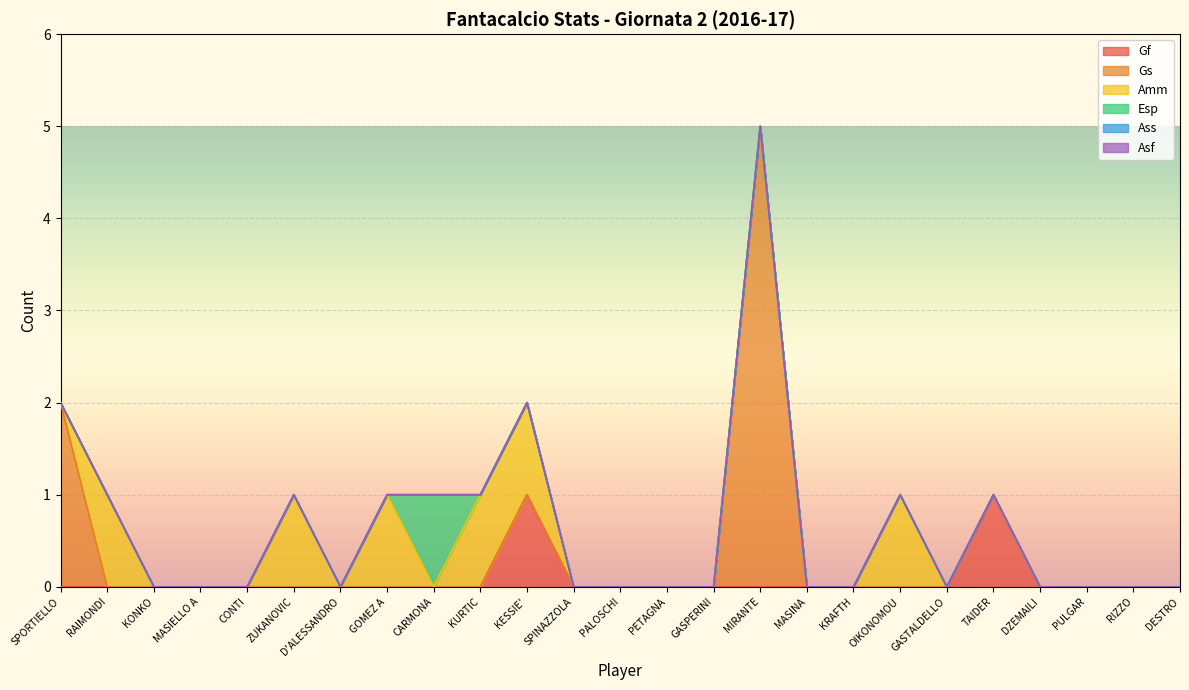

Rank the categories by Gf value from highest to lowest.

KESSIE', TAIDER, SPORTIELLO, RAIMONDI, KONKO, MASIELLO A, CONTI, ZUKANOVIC, D'ALESSANDRO, GOMEZ A, CARMONA, KURTIC, SPINAZZOLA, PALOSCHI, PETAGNA, GASPERINI, MIRANTE, MASINA, KRAFTH, OIKONOMOU, GASTALDELLO, DZEMAILI, PULGAR, RIZZO, DESTRO